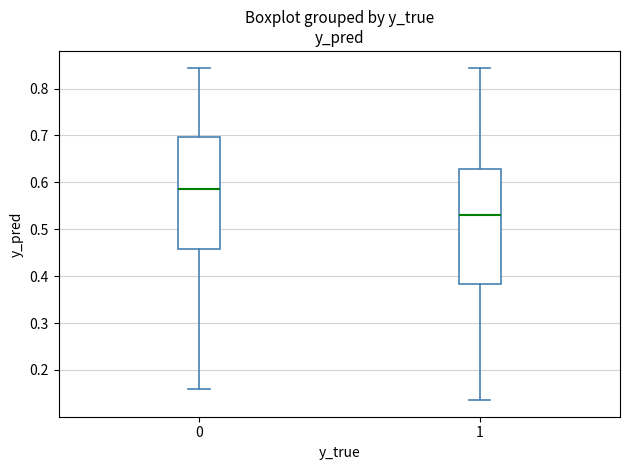

Which box's median line is the highest?

0